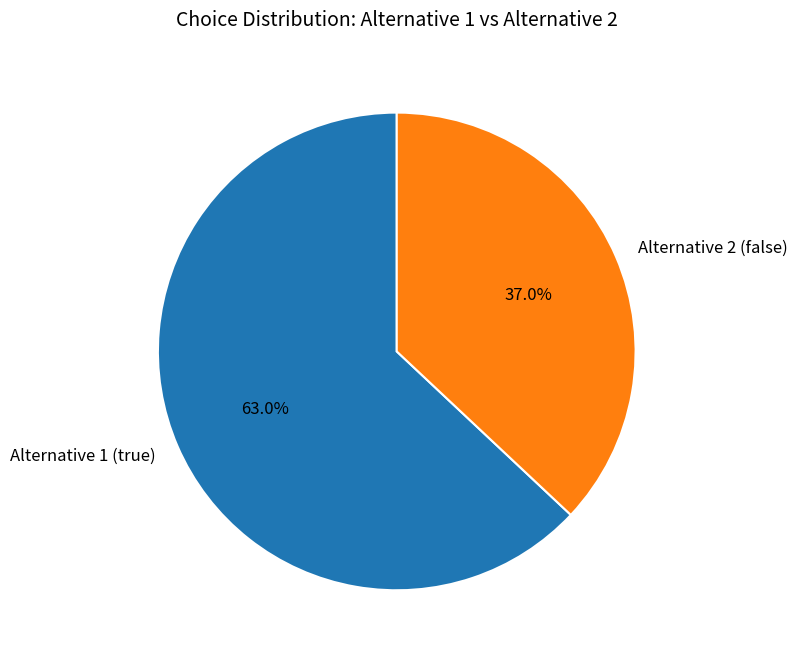

Is there a majority slice in this chart?

Yes